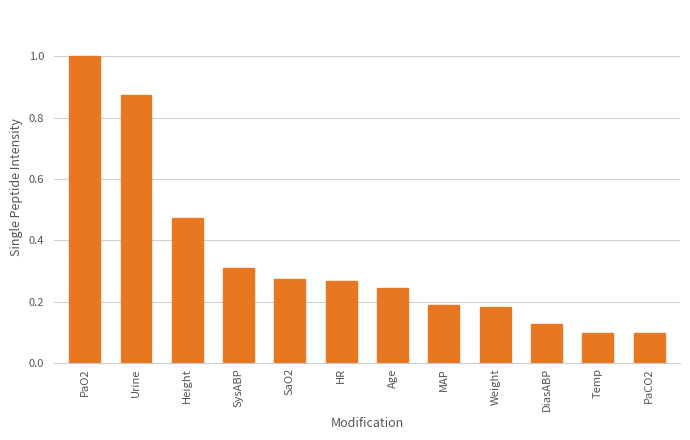

Which label corresponds to the largest value in the chart?

PaO2